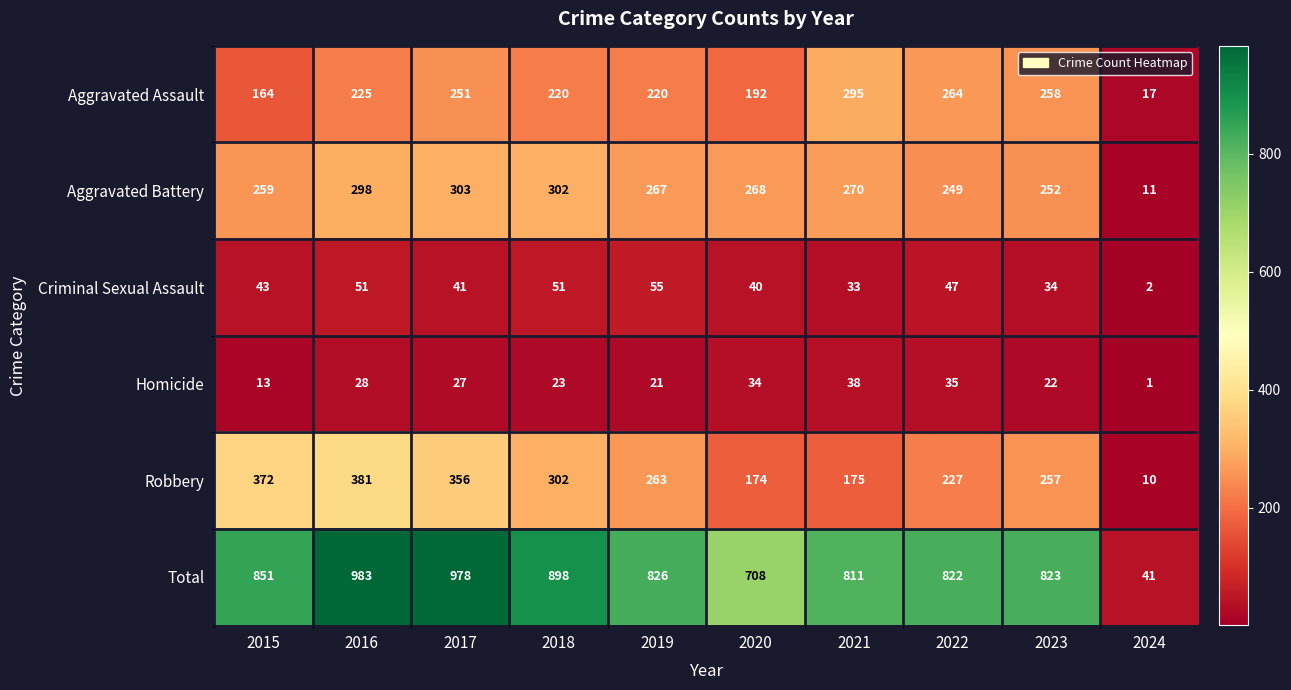

What is the difference between the highest and lowest values at 2015?

838